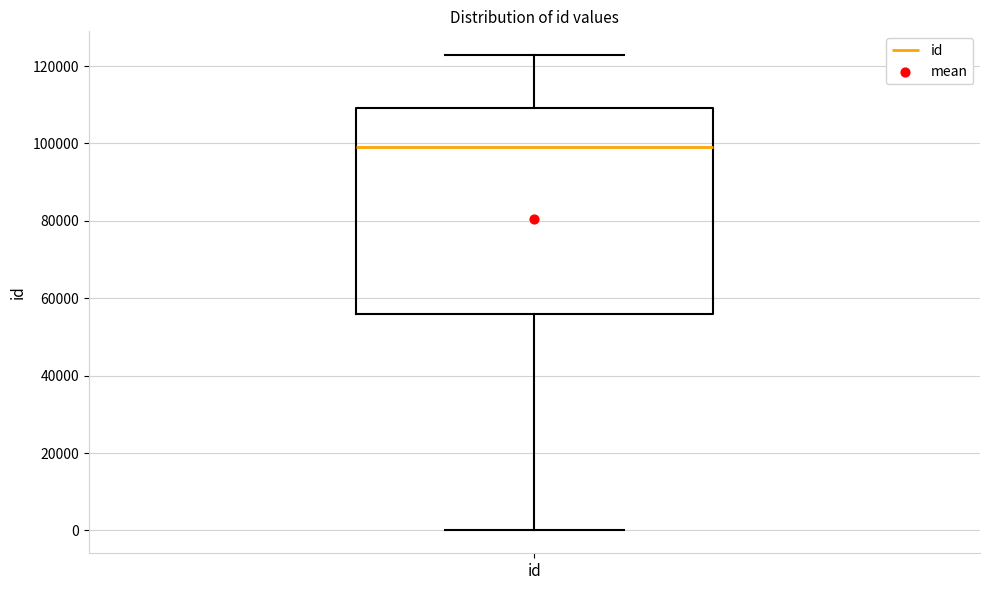

Read this box plot against the y-axis: the position of the median line, the range covered by the box, and the ends of both whiskers. The values are not printed on the chart, so give them approximately, as read against the axis.

median 98000, box 56000 to 110000, whiskers 0 to 122000